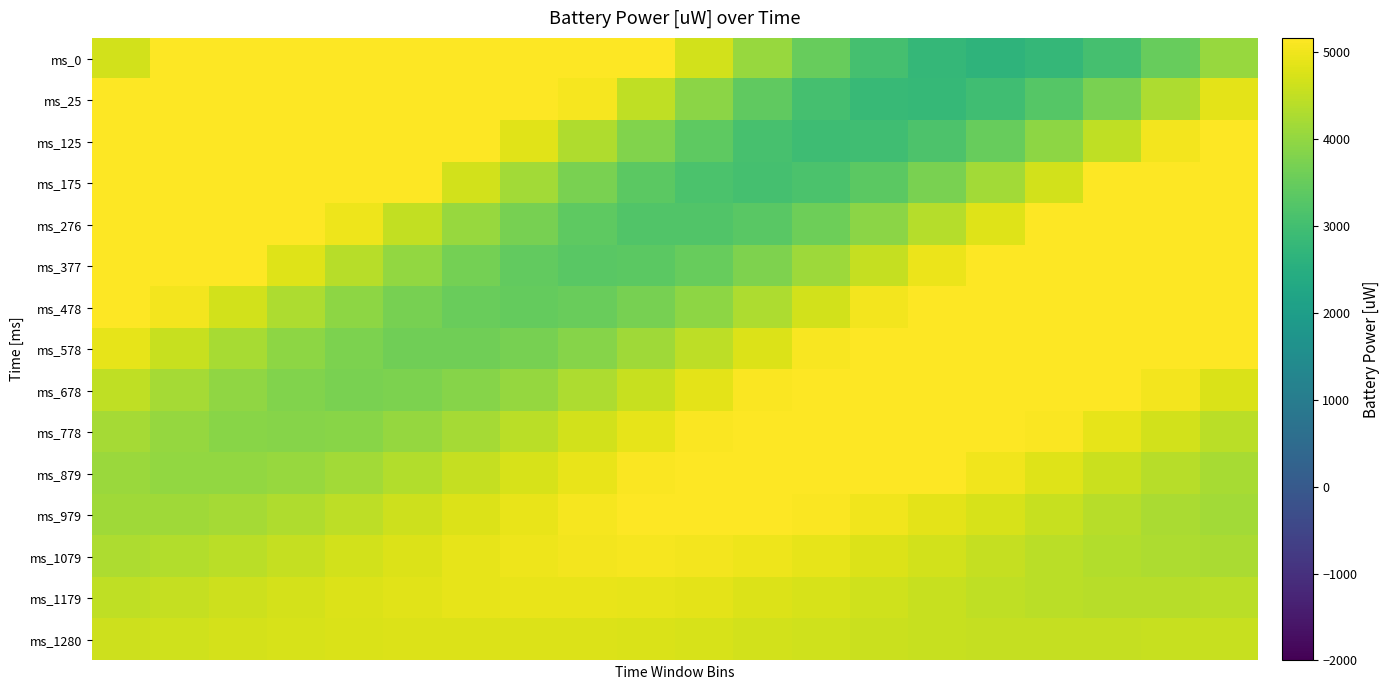

Which category has the highest value across all series?

5